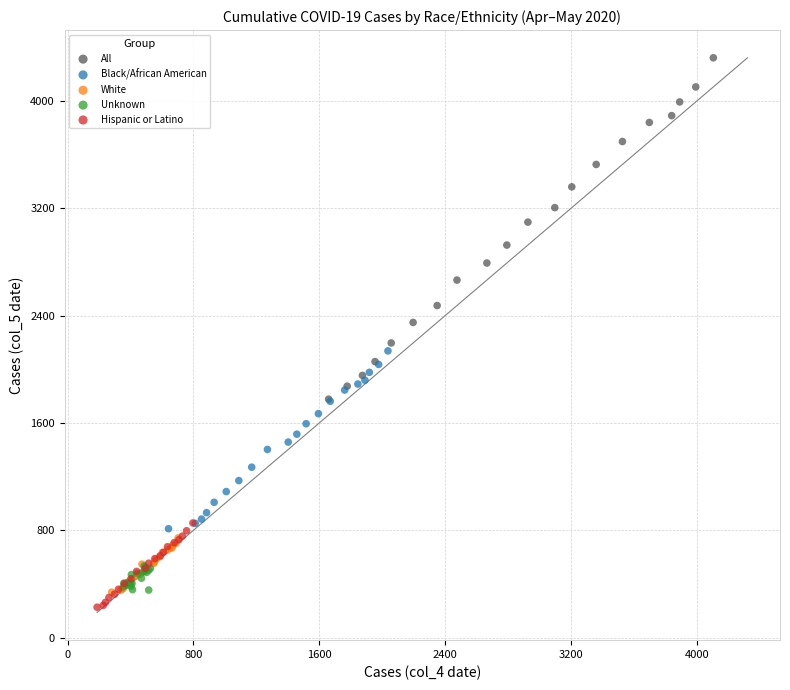

Which series has the largest Y range (max minus min)?

All